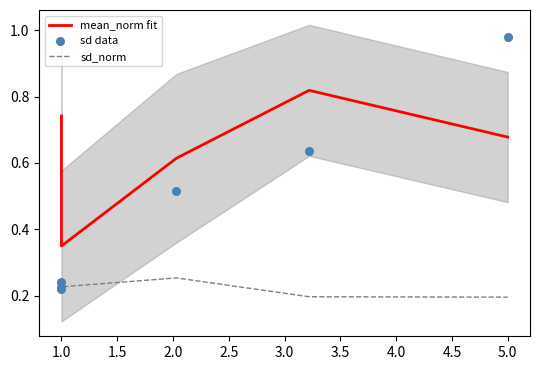

Which series has the widest spread of Y values?

sd data